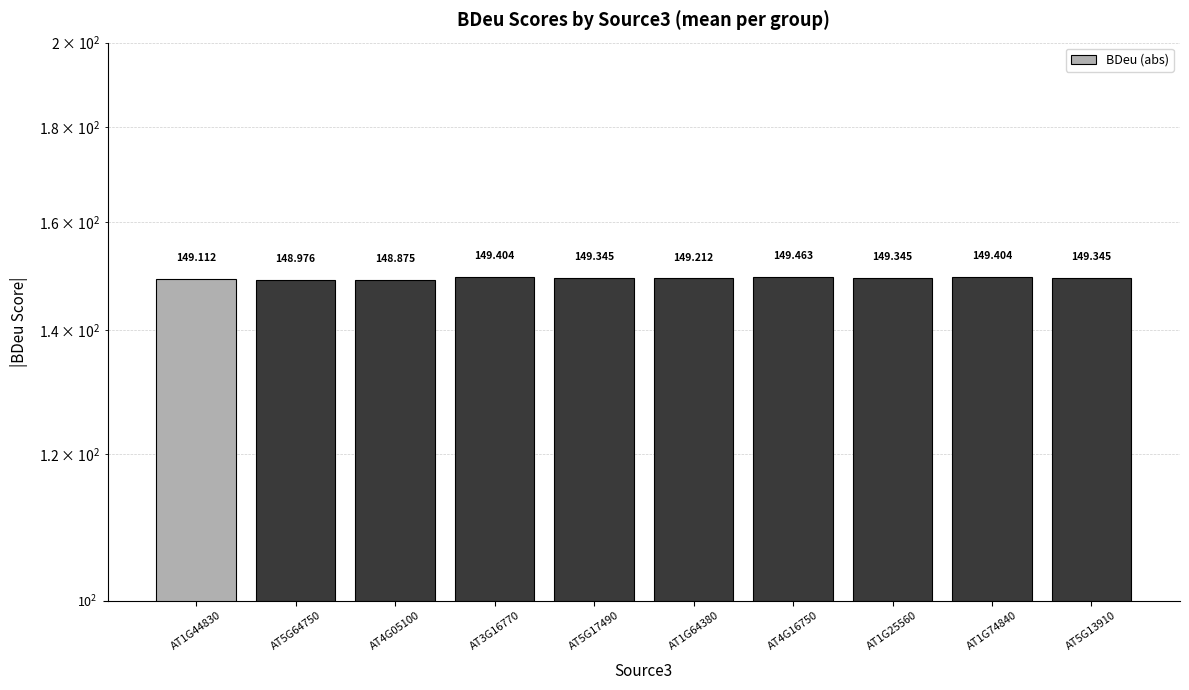

What is the label of the 9th bar from the left?

AT1G74840